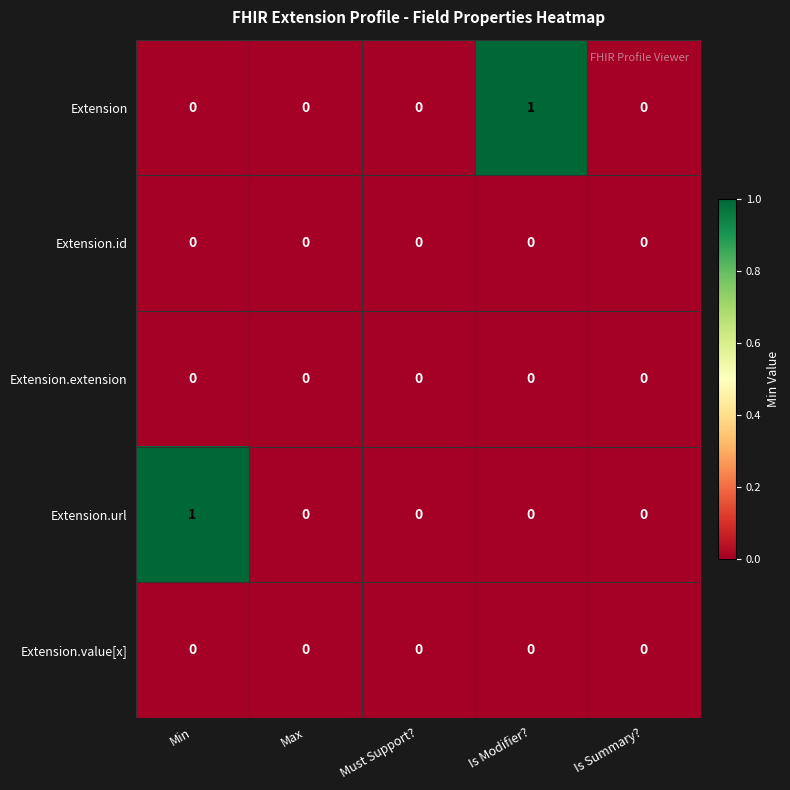

True or false: Extension has a value of 1 at Is Modifier?.

True